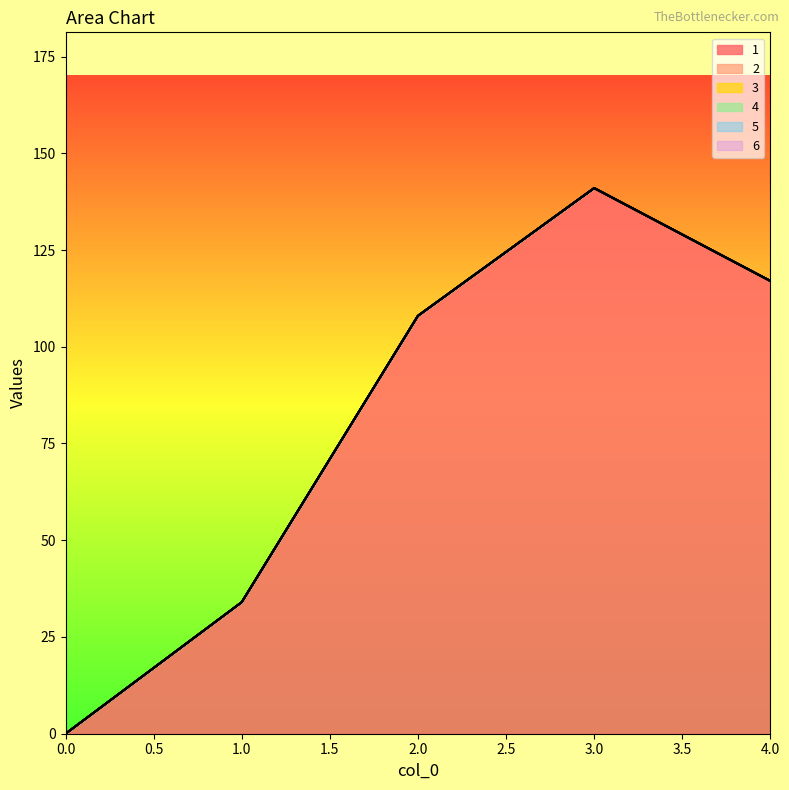

What are all the series names shown in the legend?

1, 2, 3, 4, 5, 6